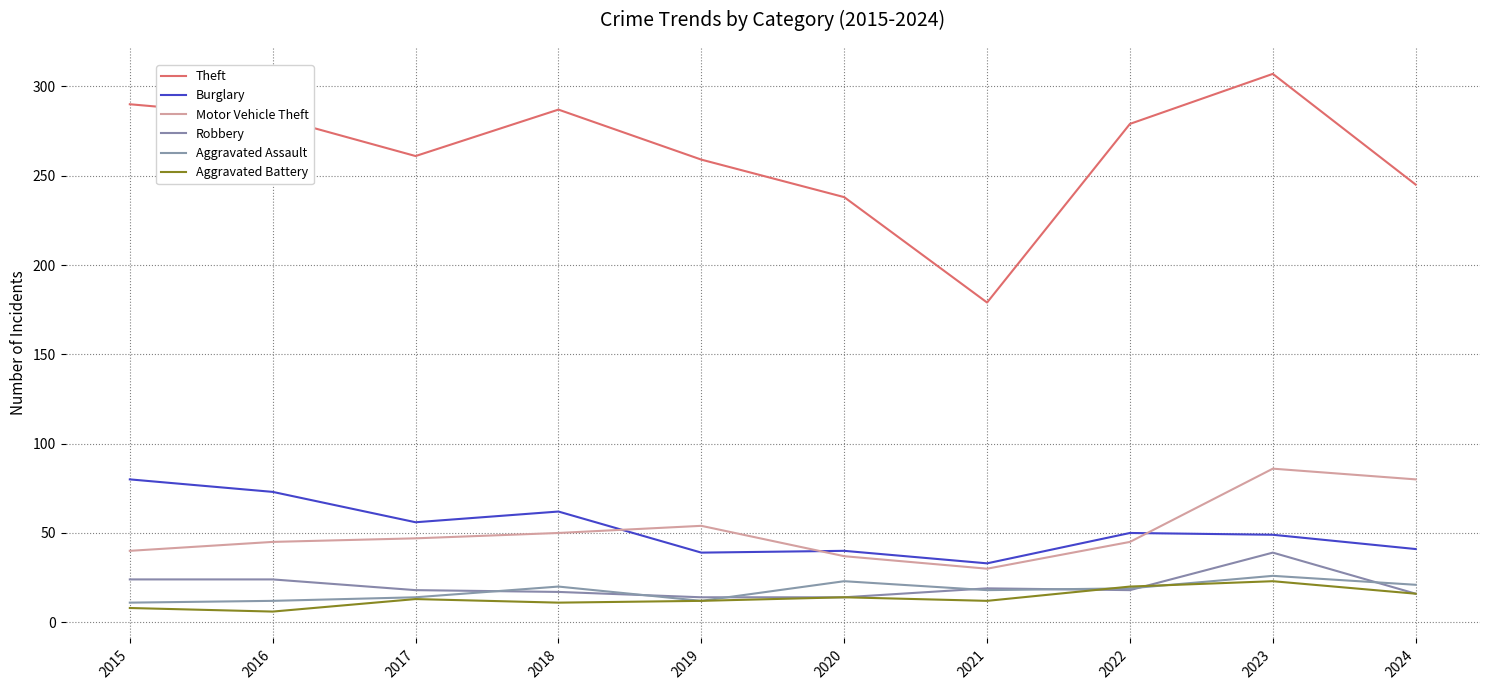

What is the difference between the Theft values at 2022 and 2016?

4